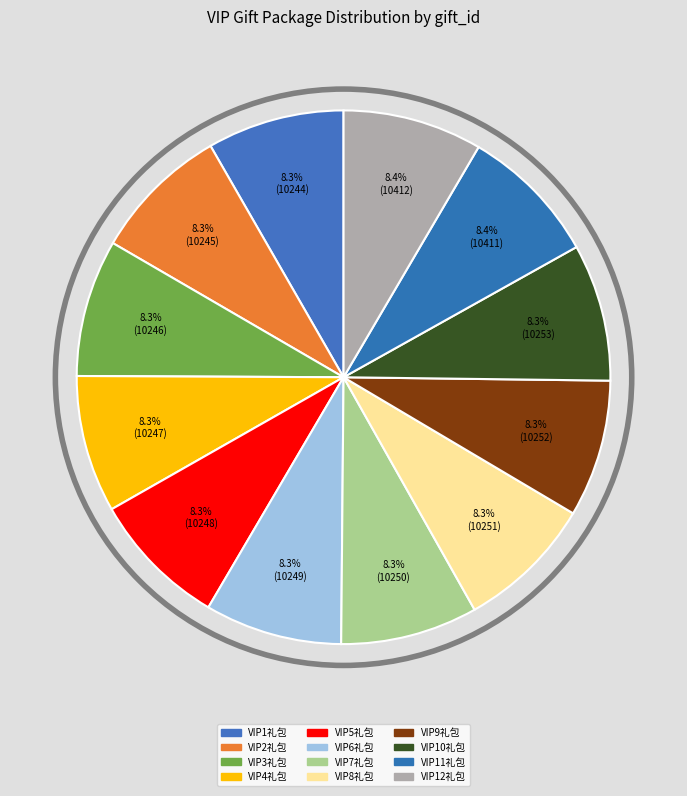

What is the smallest slice in the pie chart?

VIP1礼包